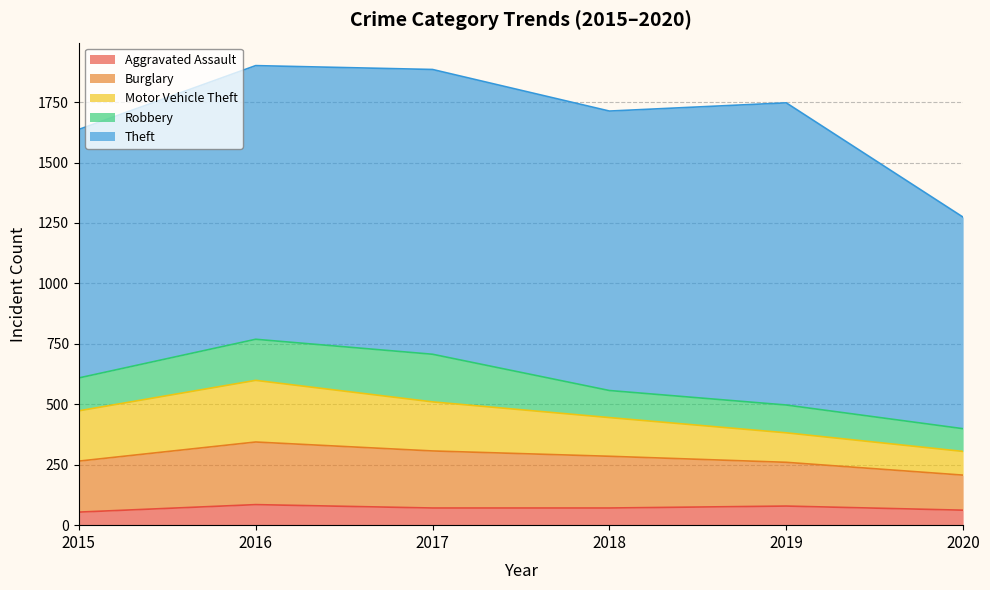

Between 2015 and 2018, which series saw the biggest shift?

Theft